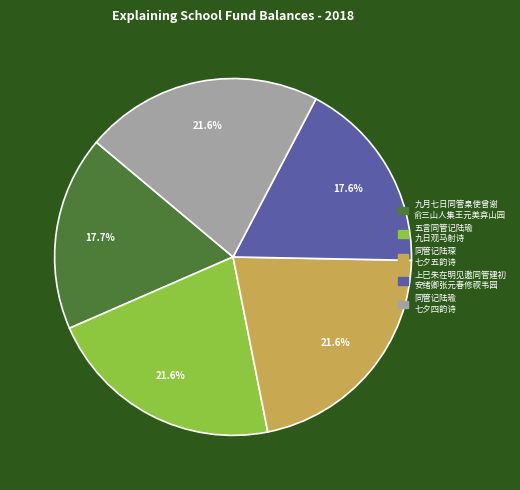

Does any single category account for the majority?

No